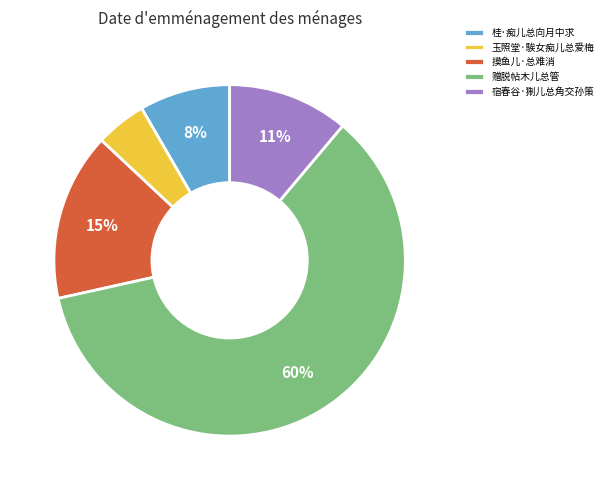

Does 赠脱帖木儿总管 represent more than half of the total?

Yes